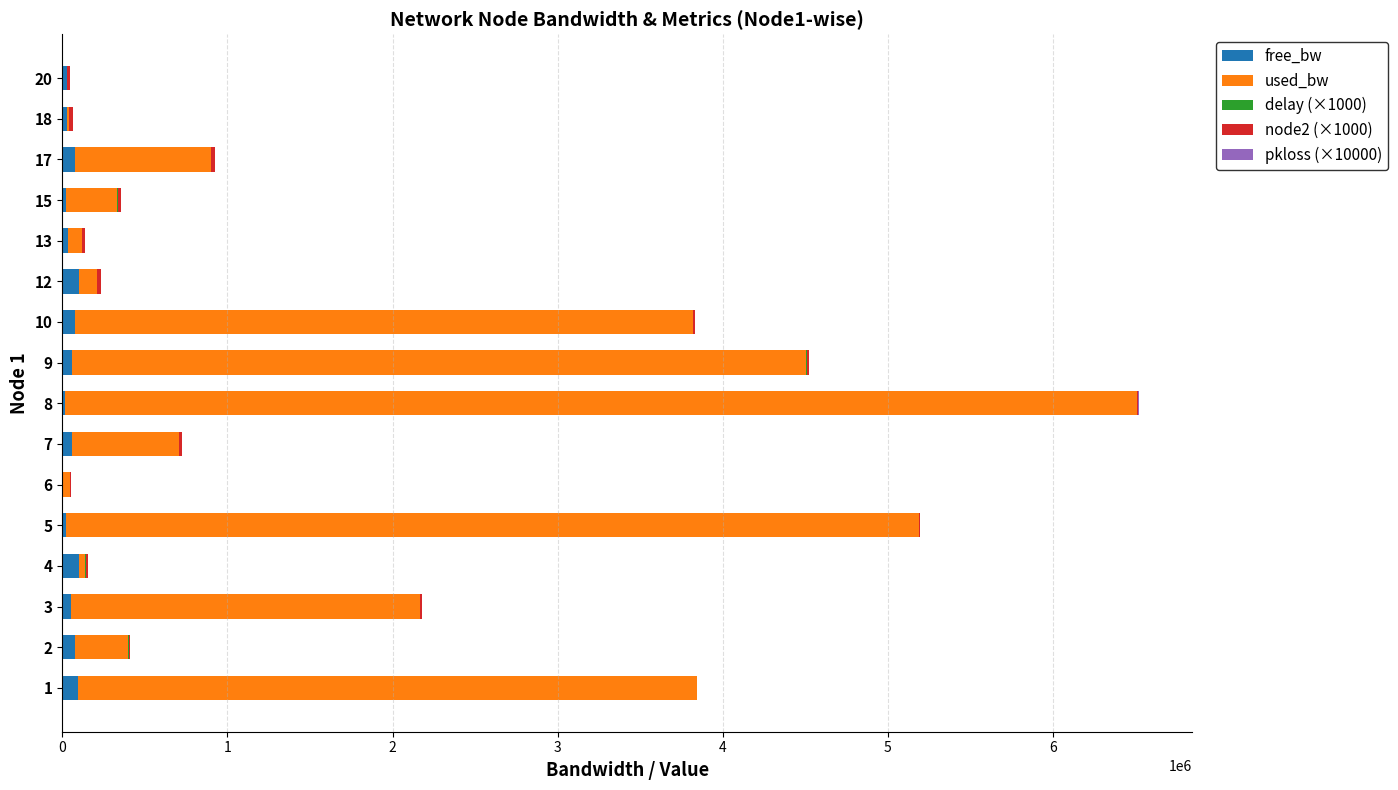

How many distinct data groups are displayed?

5